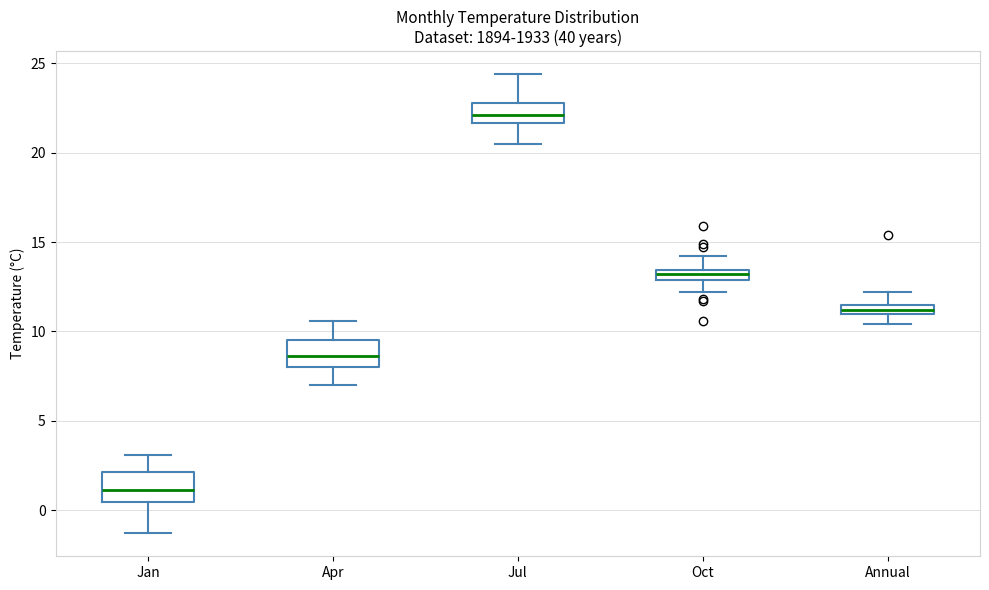

Which box's median line is the highest?

Jul